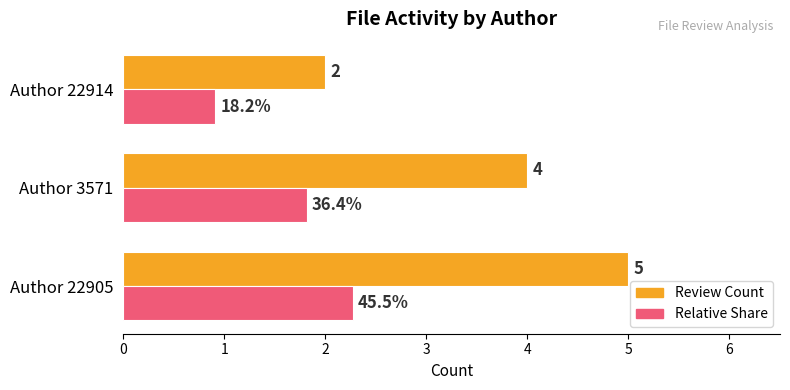

Is it true that Relative Share equals 0.8 at Author 3571?

False